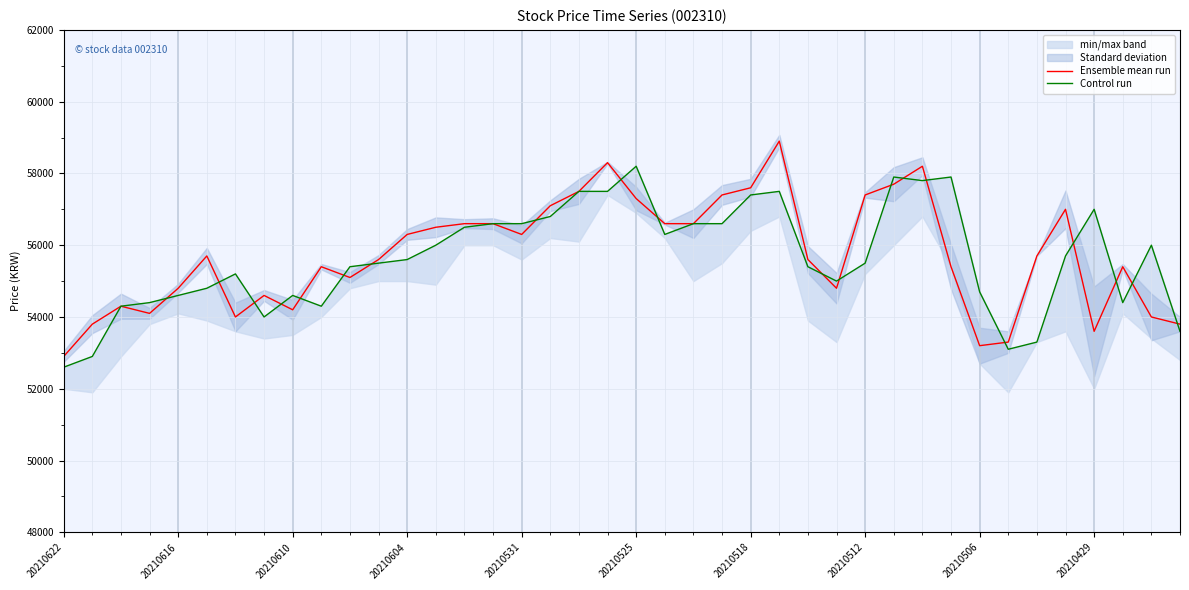

Reading left to right, list all the values displayed in this chart.

Ensemble mean run: 52900	53800	54300	54100	54800	55700	54000	54600	54200	55400	55100	55600	56300	56500	56600	56600	56300	57100	57500	58300	57300	56600	56600	57400	57600	58900	55600	54800	57400	57700	58200	55400	53200	53300	55700	57000	53600	55400	54000	53800
Control run: 52600	52900	54300	54400	54600	54800	55200	54000	54600	54300	55400	55500	55600	56000	56500	56600	56600	56800	57500	57500	58200	56300	56600	56600	57400	57500	55400	55000	55500	57900	57800	57900	54700	53100	53300	55700	57000	54400	56000	53600